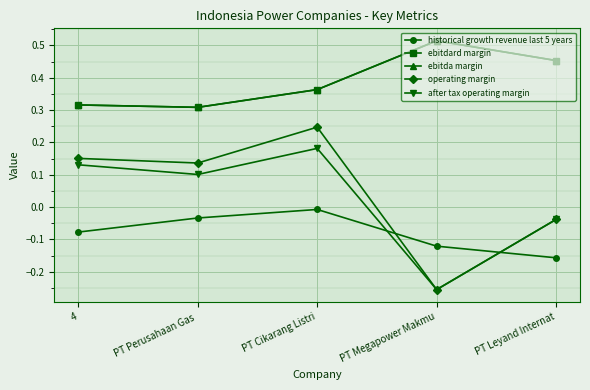

Where is the first local maximum for operating margin?

PT Cikarang Listri